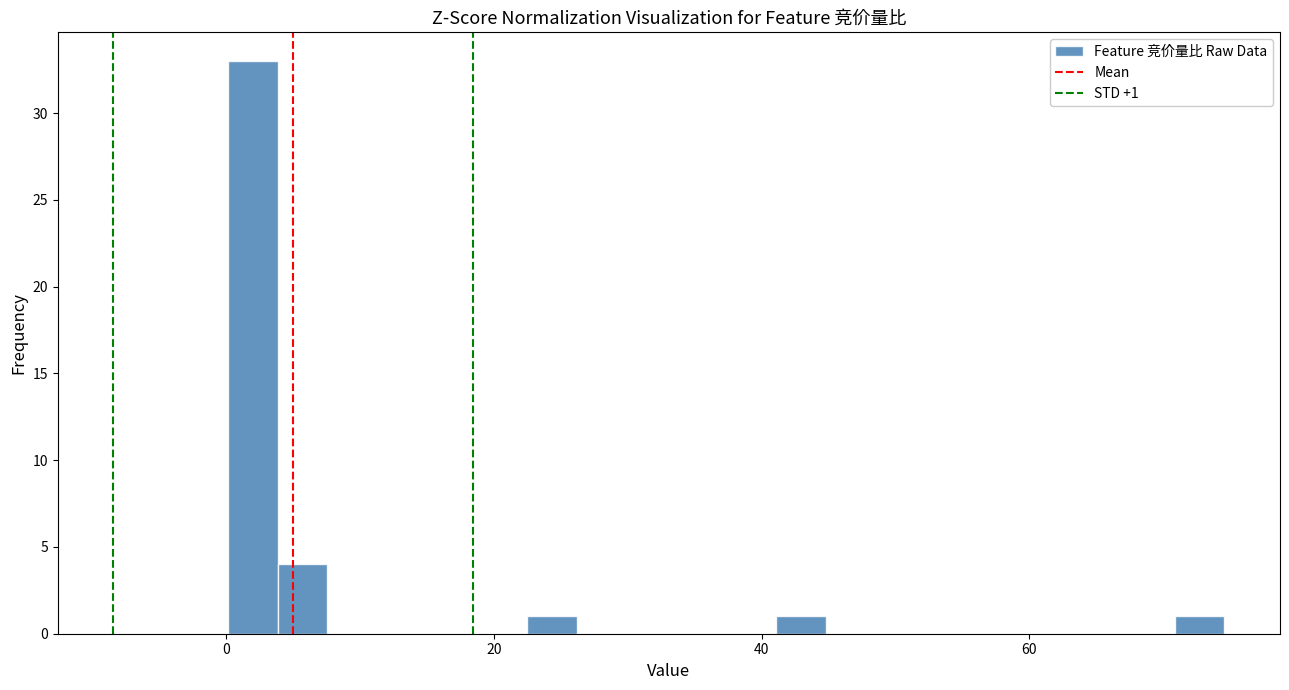

Around what value on the x-axis is the tallest bar? Give the approximate position of its centre, as read against the axis.

2